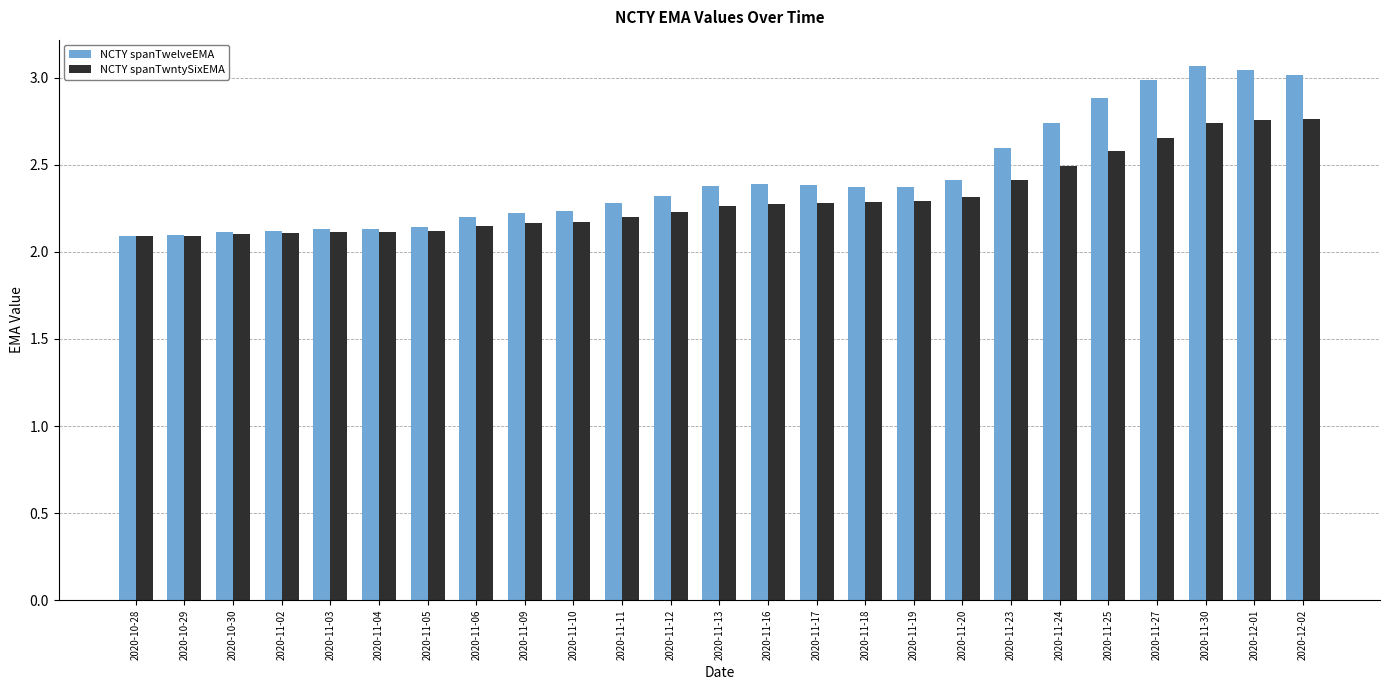

Between 2020-11-02 and 2020-11-27, which series saw the biggest shift?

NCTY spanTwelveEMA